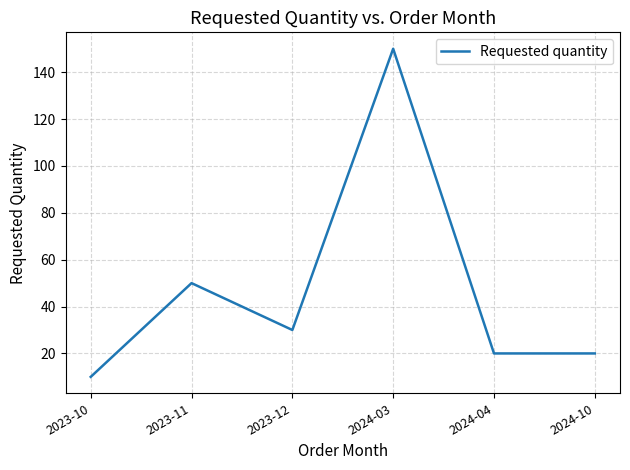

What position from the right is 2023-11?

5